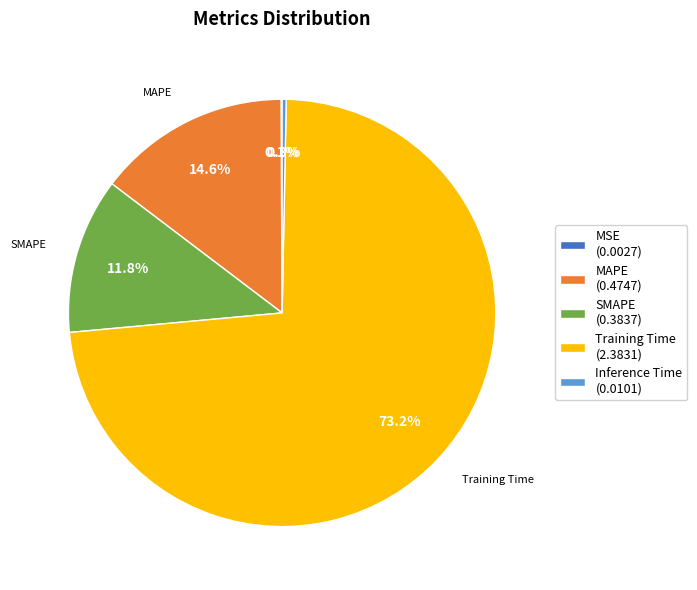

Between Training Time (2.3831) and SMAPE (0.3837), which is larger?

Training Time (2.3831)